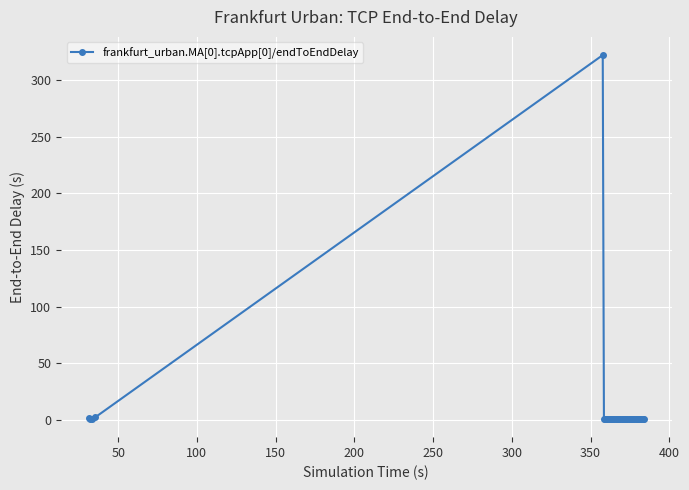

True or false: there are more than 0 points higher than both neighbors.

True